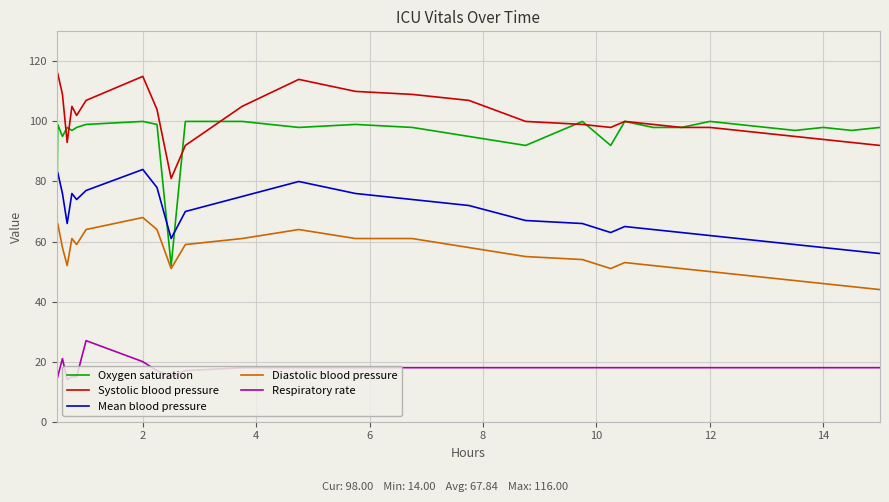

What is the minimum value for Oxygen saturation?

52